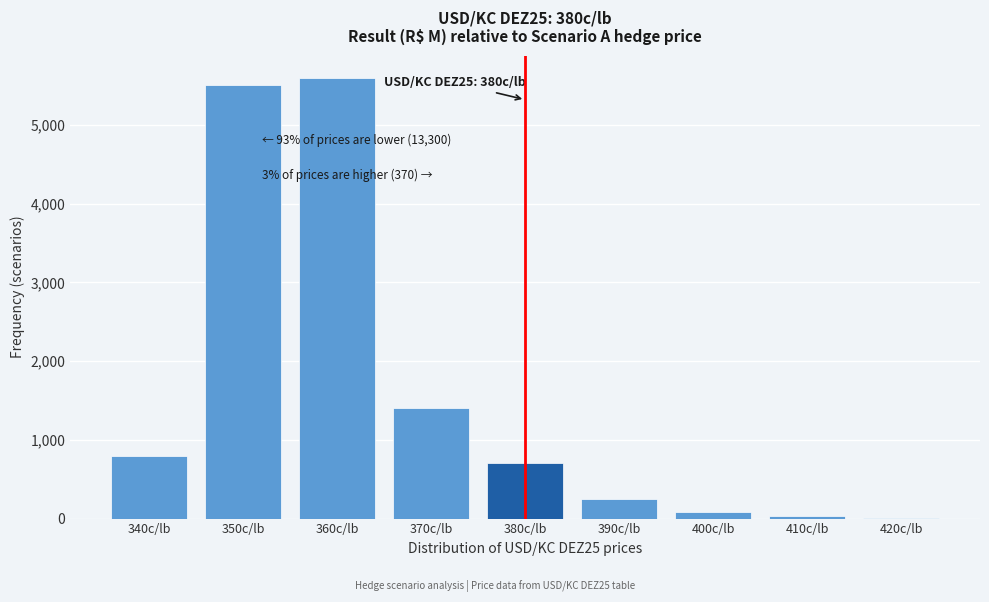

Which has a higher value, 390c/lb or 360c/lb?

360c/lb